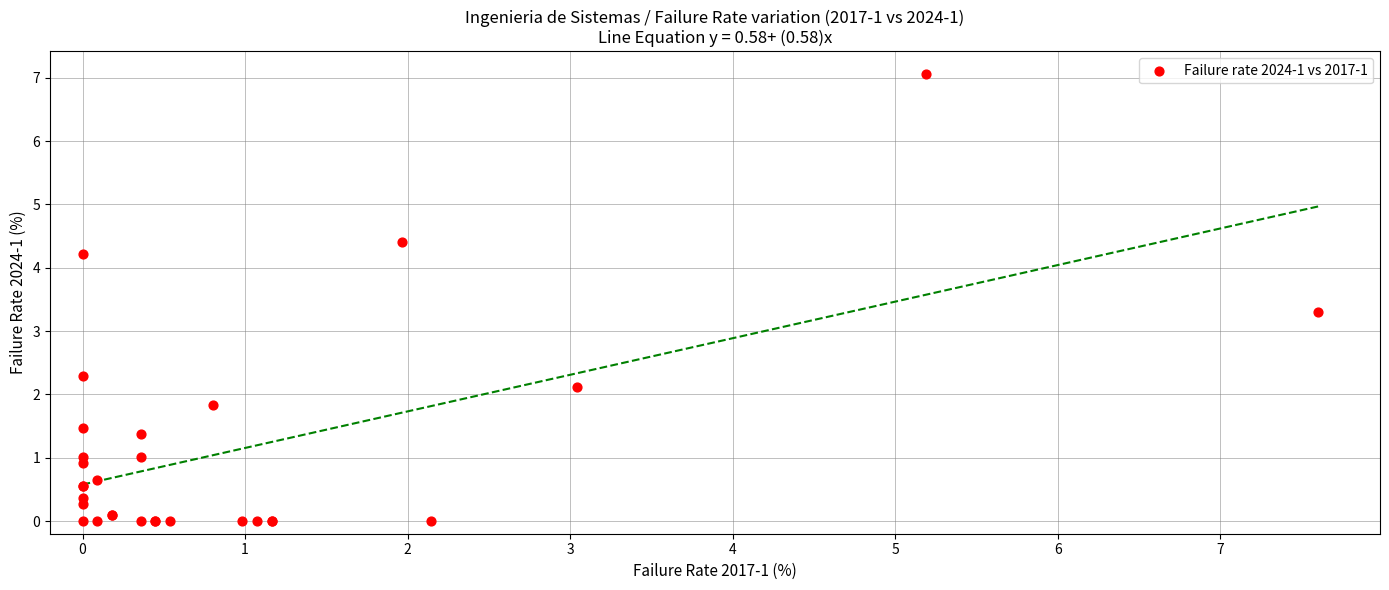

What Y value in the scatter plot is closest to 3?

3.3